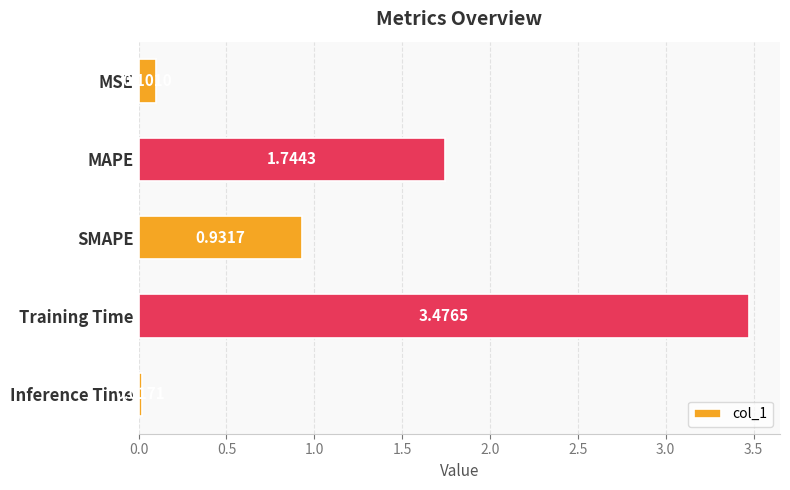

Rank the categories by value from highest to lowest.

Training Time, MAPE, SMAPE, MSE, Inference Time